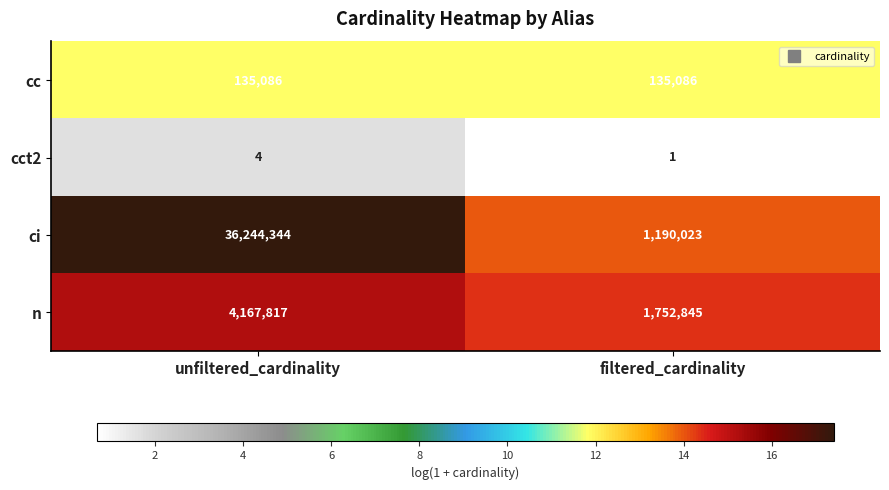

The cct2 series shows 1 at filtered_cardinality. True or false?

True